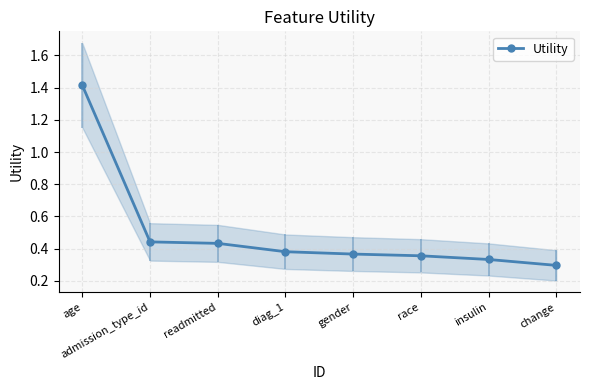

What is the maximum value shown in the chart?

1.4